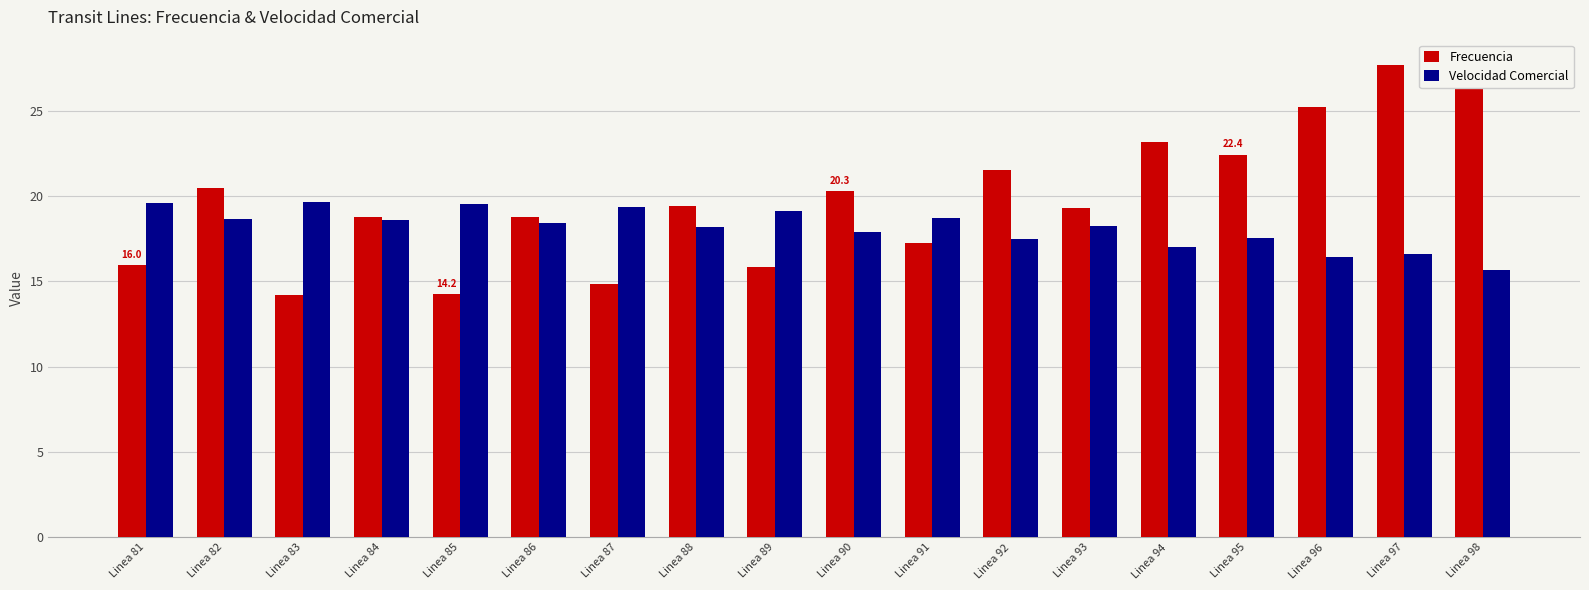

How many values in the Frecuencia series exceed 19?

10